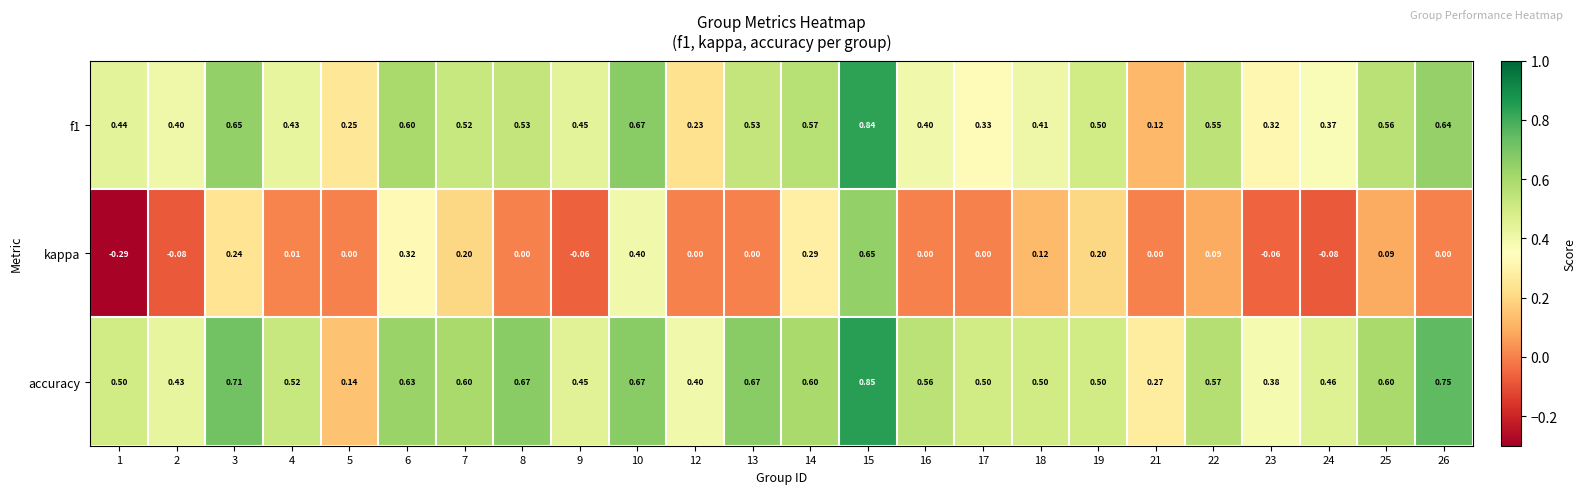

Which series has the largest total across all categories?

accuracy